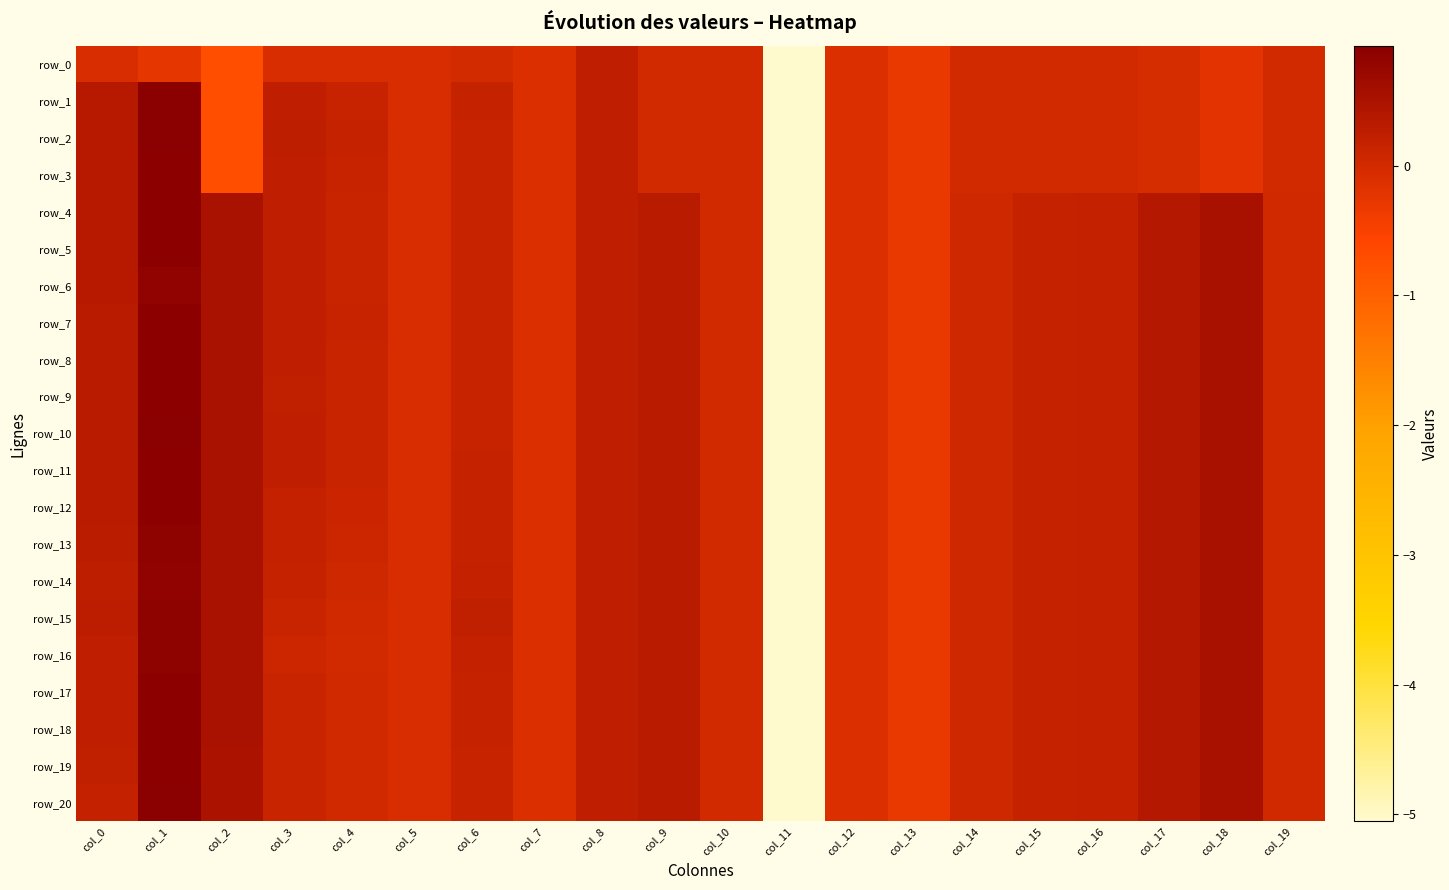

What is the total value across all series at col_18?

8.1